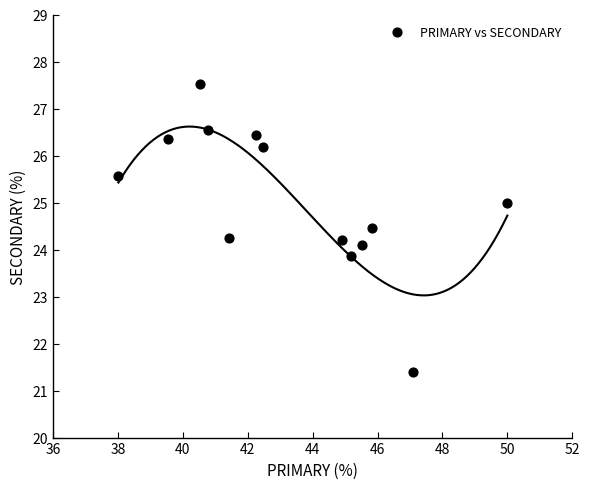

What is the range of X values (max minus min)?

12.0